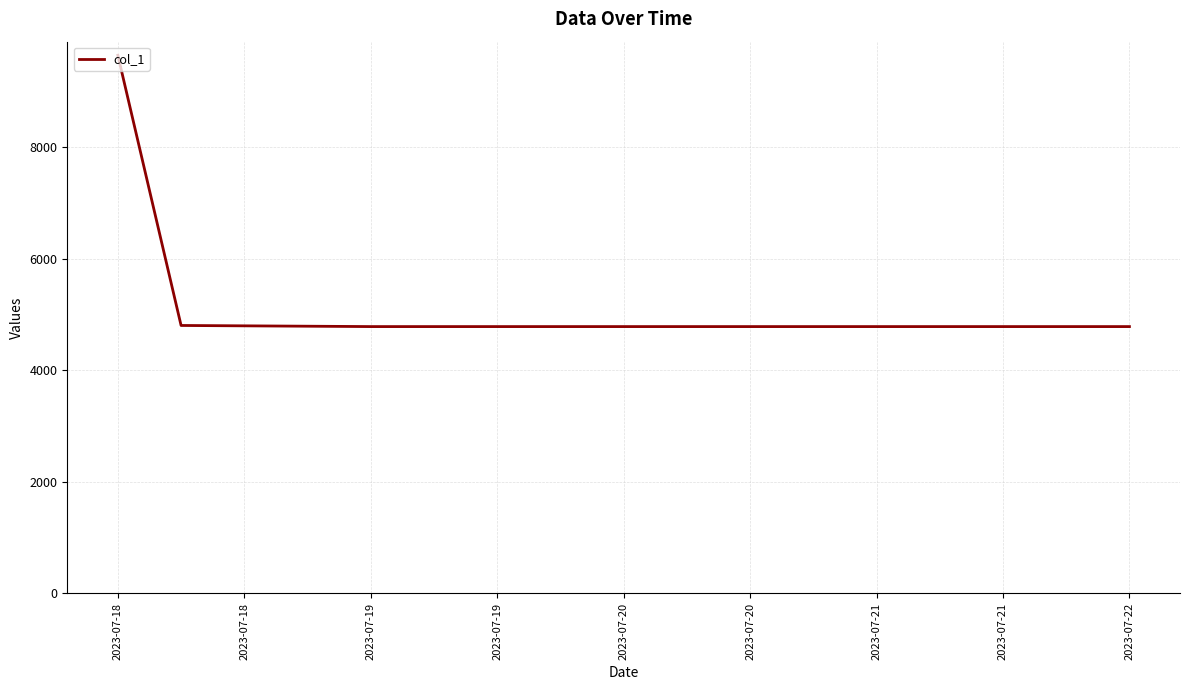

True or false: there are more than 1 points higher than both neighbors.

False